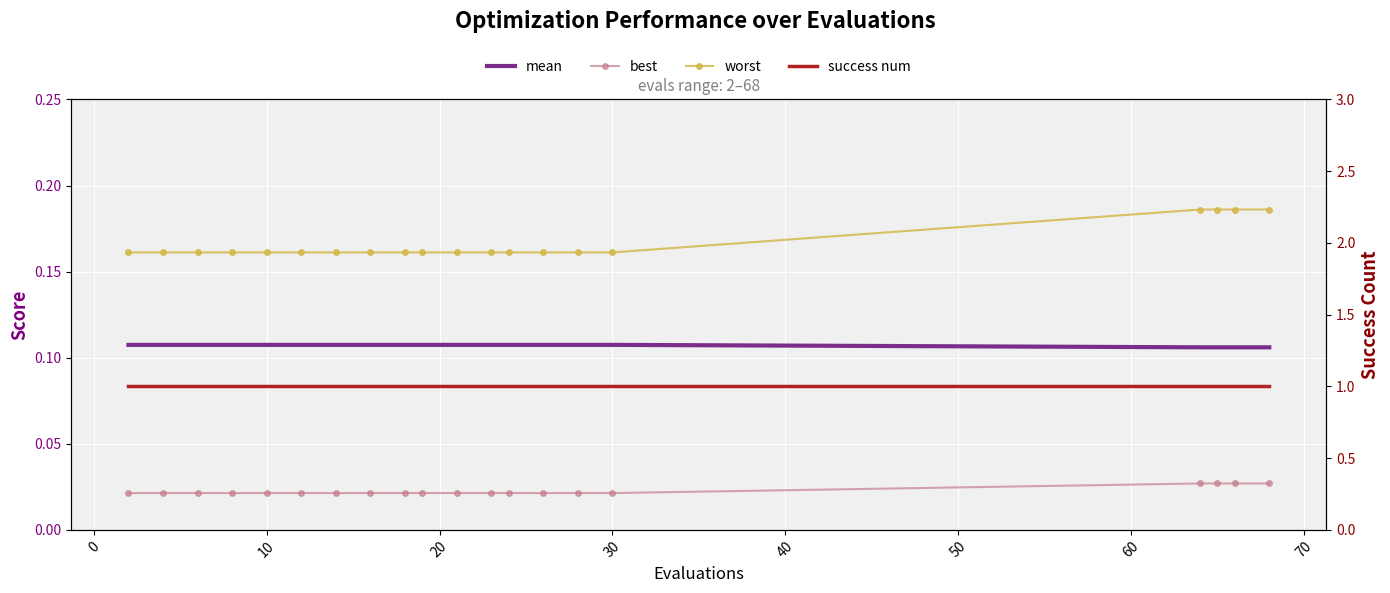

True or false: worst and success num intersect in this chart.

False